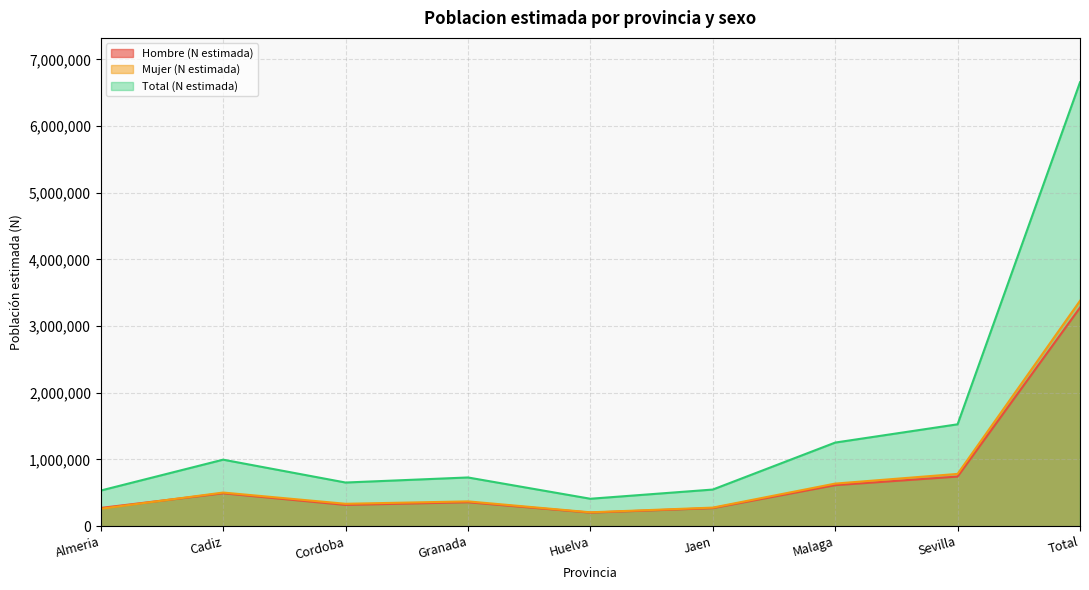

In Total (N estimada), how many points are higher than both neighbors (excluding endpoints)?

2